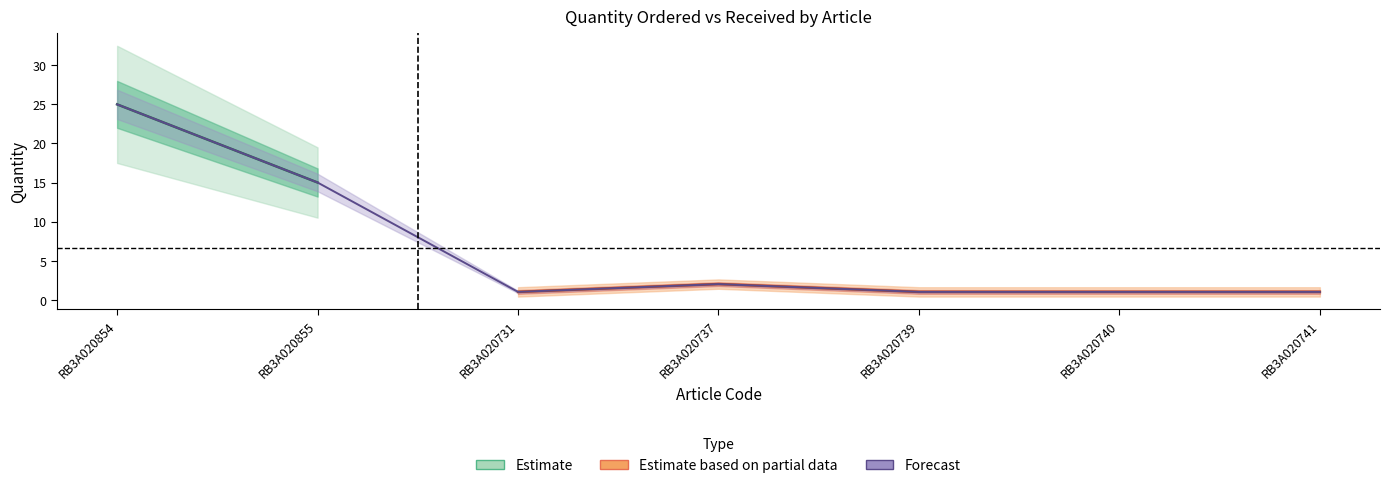

True or false: the data shows 8 at RB3A020854.

False